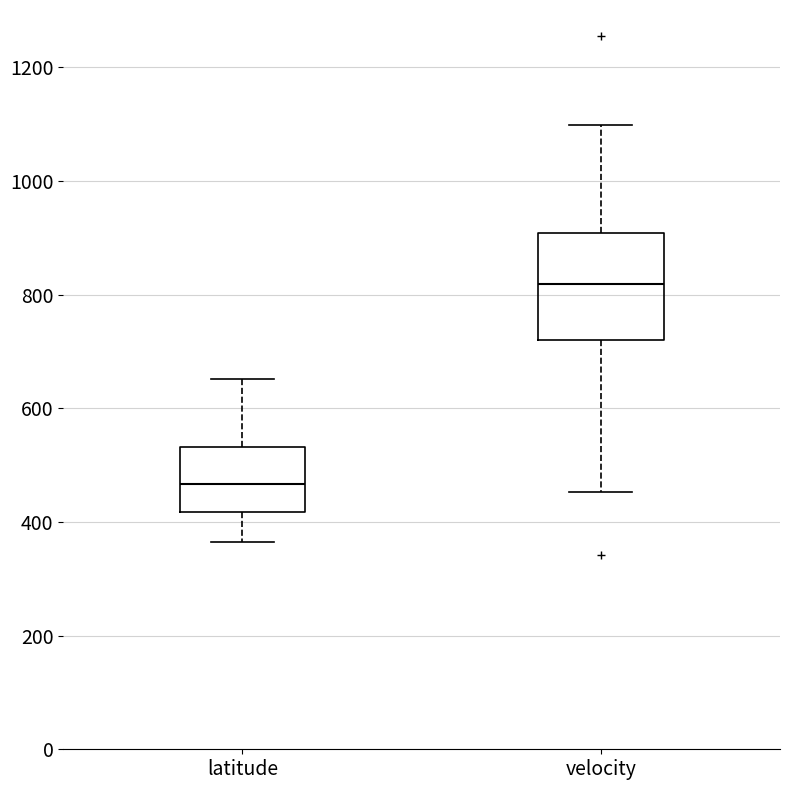

Where does the median line of the box for velocity sit on the y-axis? The values are not printed on the chart, so give them approximately, as read against the axis.

820